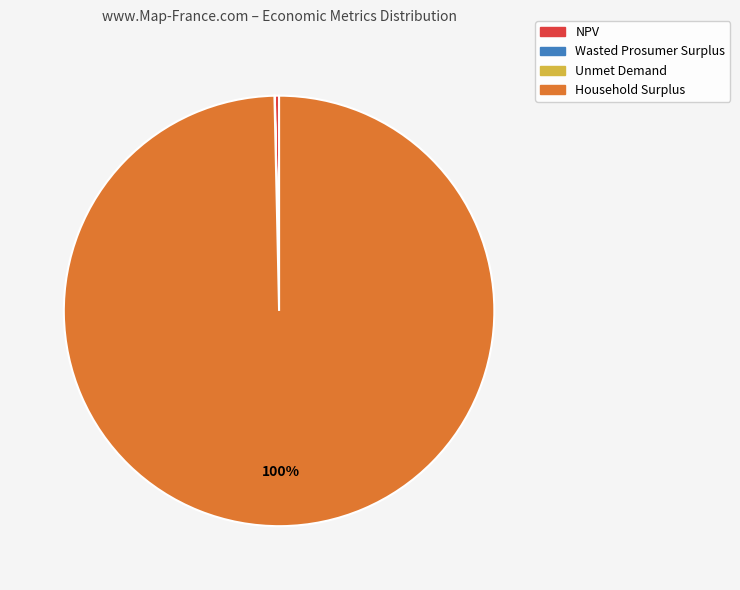

The Household Surplus slice represents 100% of the pie. True or false?

True